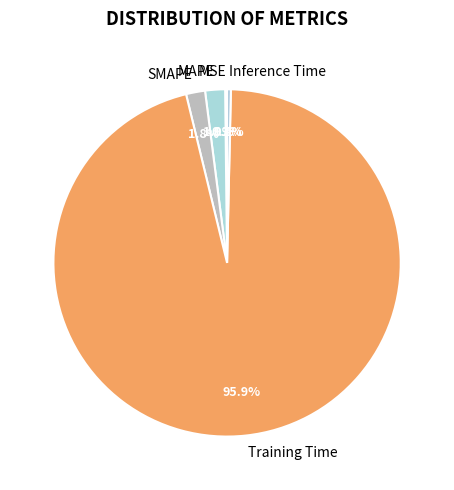

Is there any slice that represents more than half of the pie?

Yes